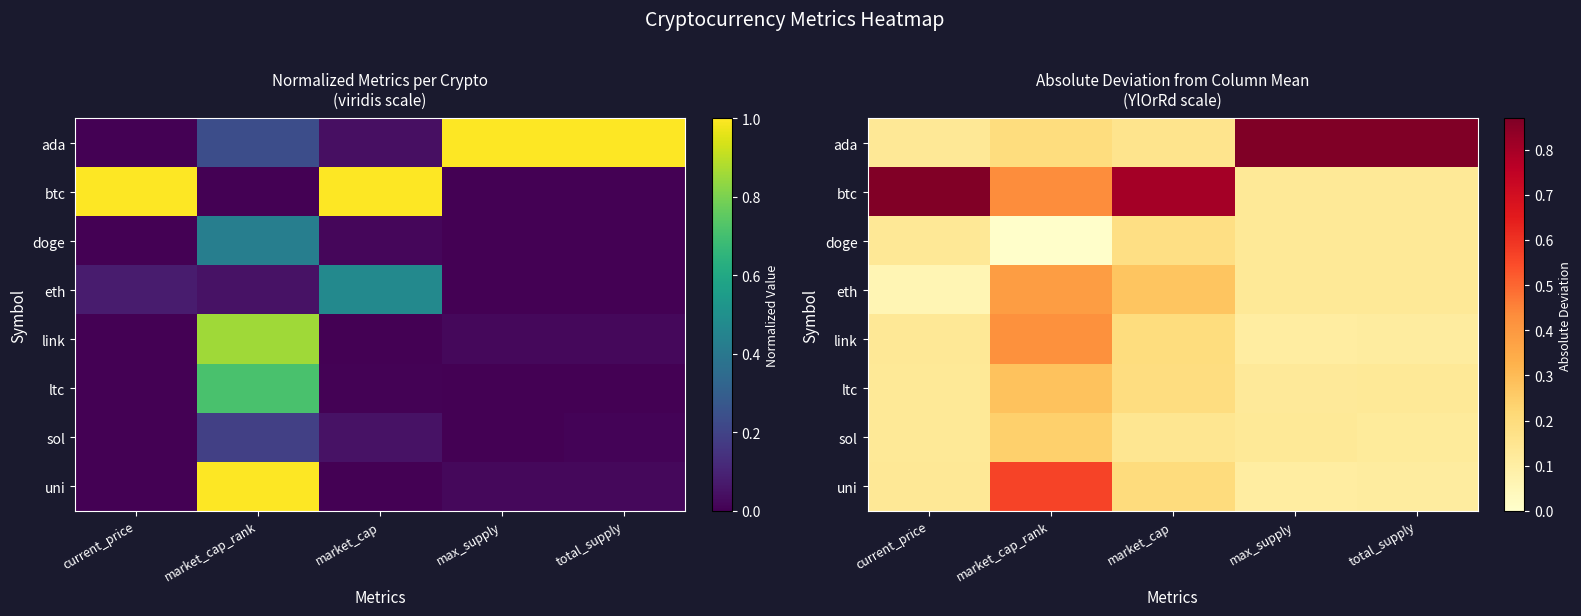

What is the difference between the second highest and second lowest values in the ltc series?

0.1